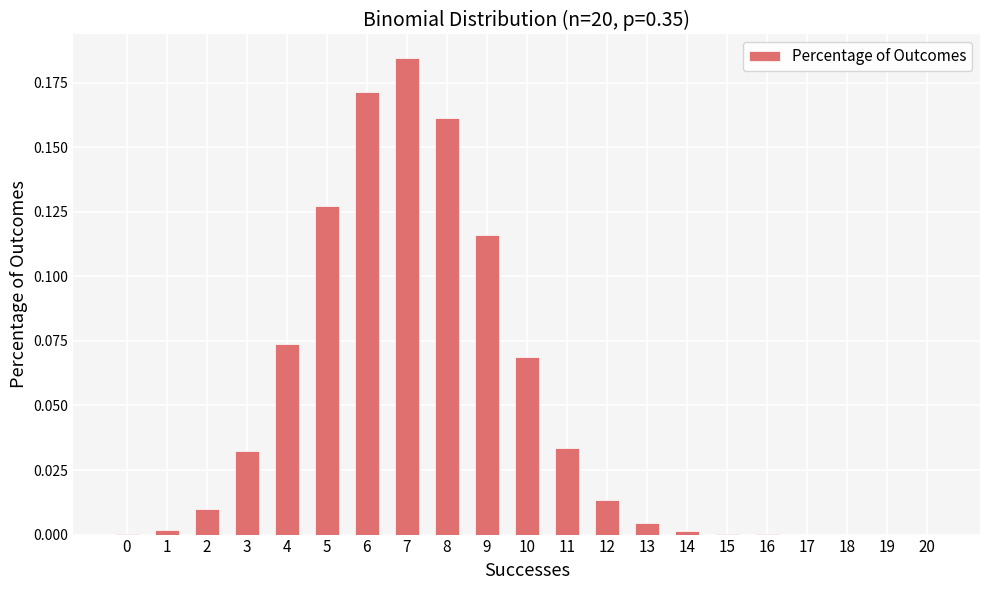

True or false: the data shows 0.0 at 17.

True